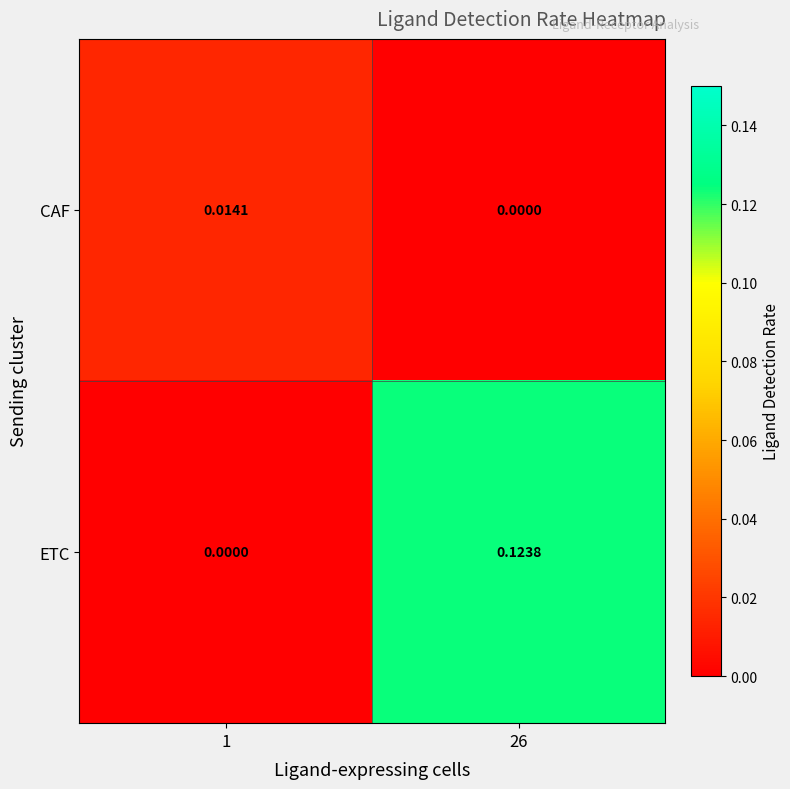

Which series changed the most between 1 and 26?

ETC